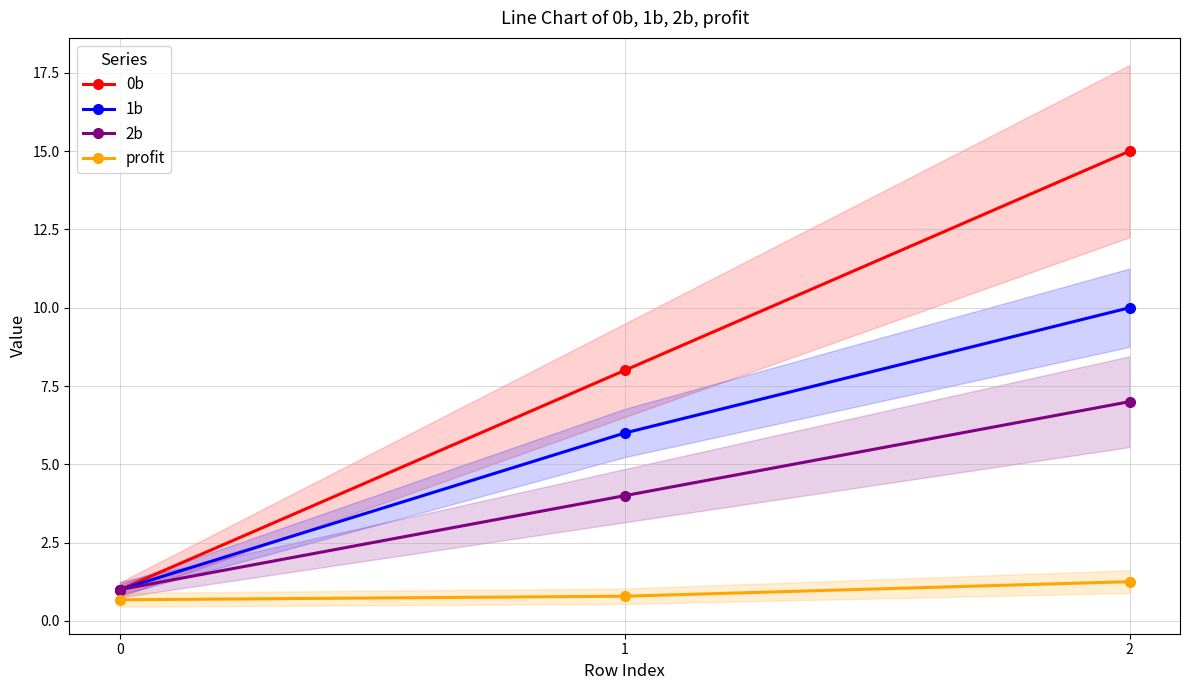

Is it true that 0b equals 1.0 at 0?

True